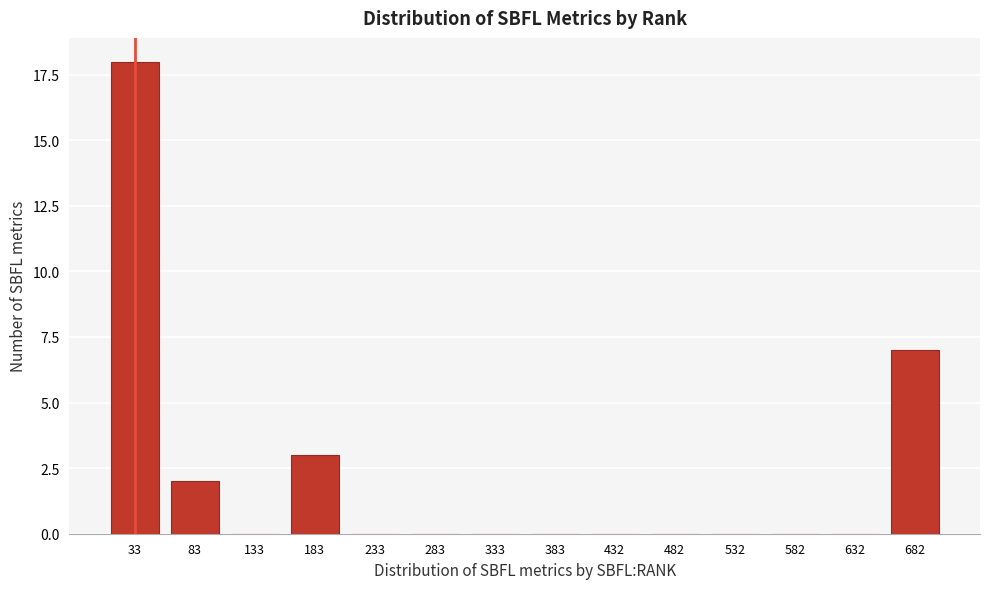

Reading left to right, what are all the values shown in this chart?

33=18	83=2	133=0	183=3	233=0	283=0	333=0	383=0	432=0	482=0	532=0	582=0	632=0	682=7